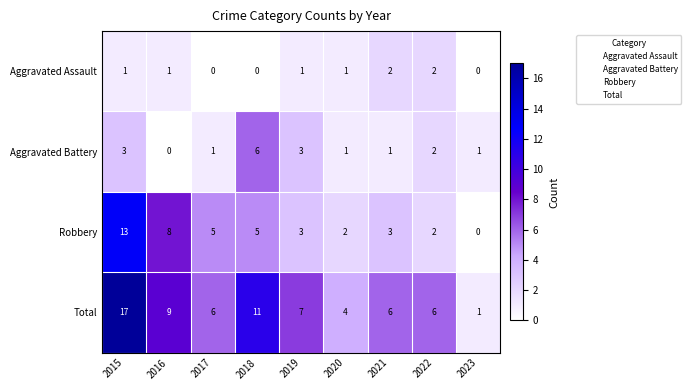

The Robbery series shows 4 at 2016. True or false?

False